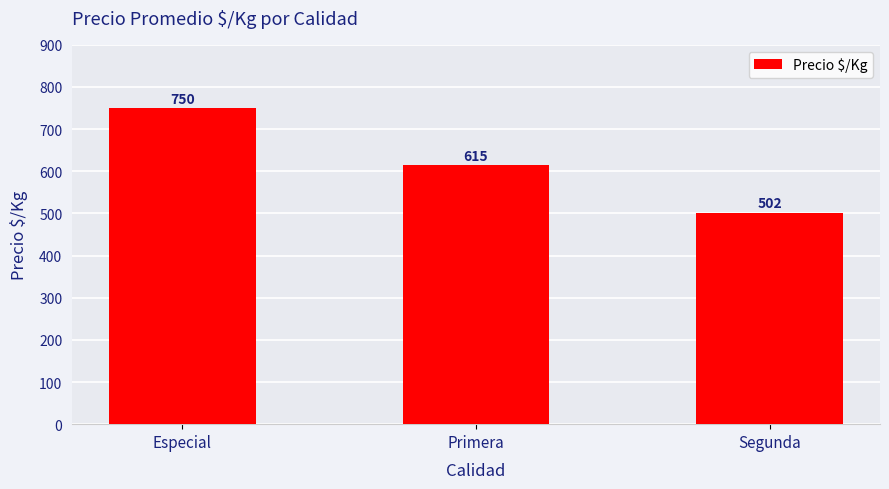

What is the value of the 2nd bar from the left?

615